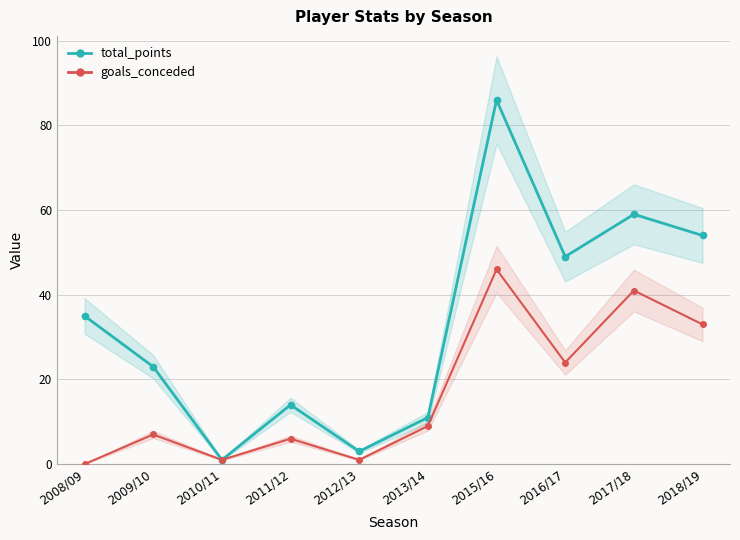

What is the label of the 10th point from the left?

2018/19